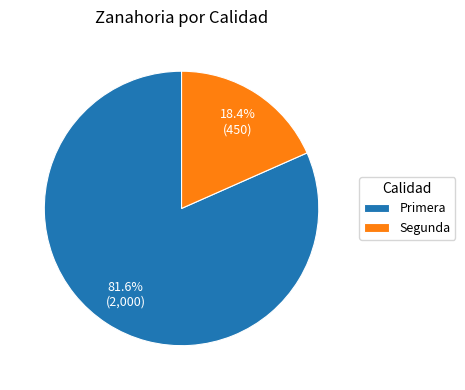

Is the sum of Segunda and Primera greater than half?

Yes